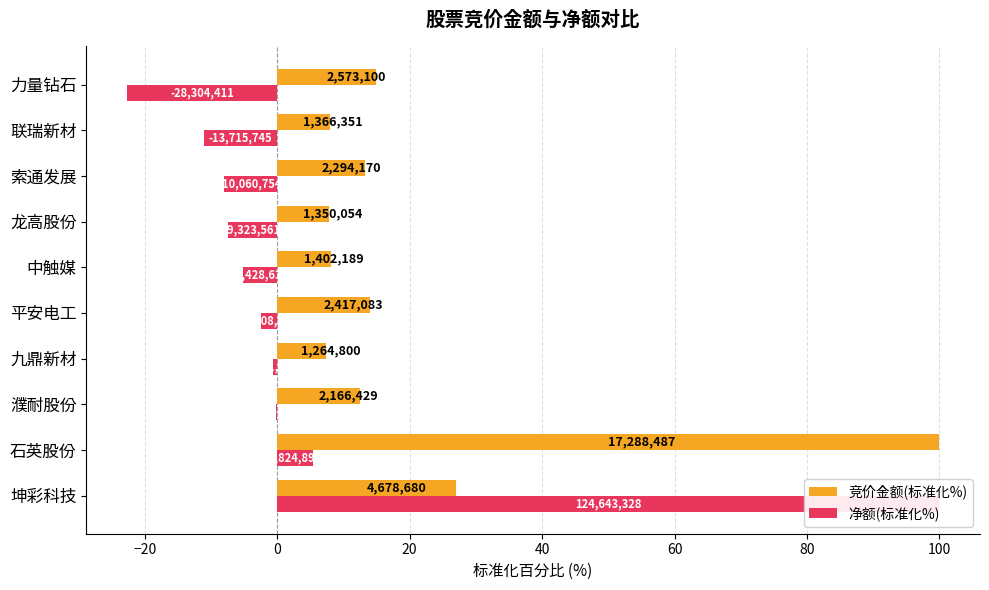

How many data points in 净额(标准化%) are above -2?

4